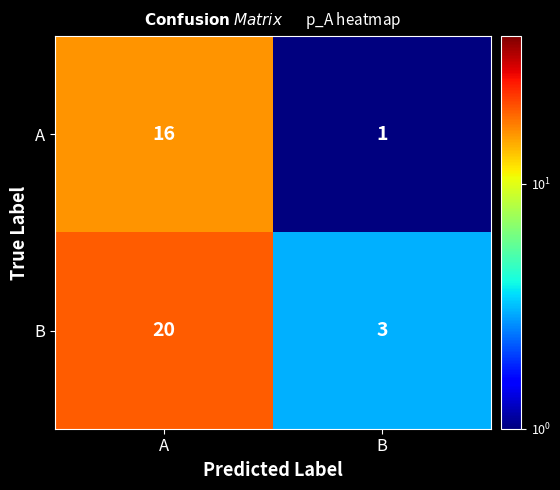

At which category is the sum across all series the highest?

A